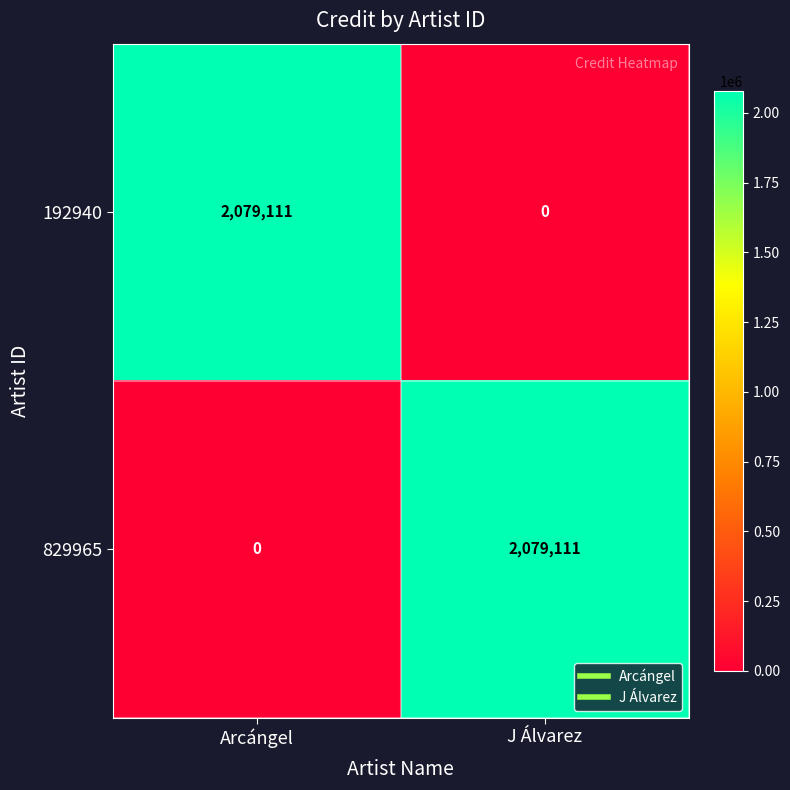

What is the difference between the highest and lowest values at J Álvarez?

2079111